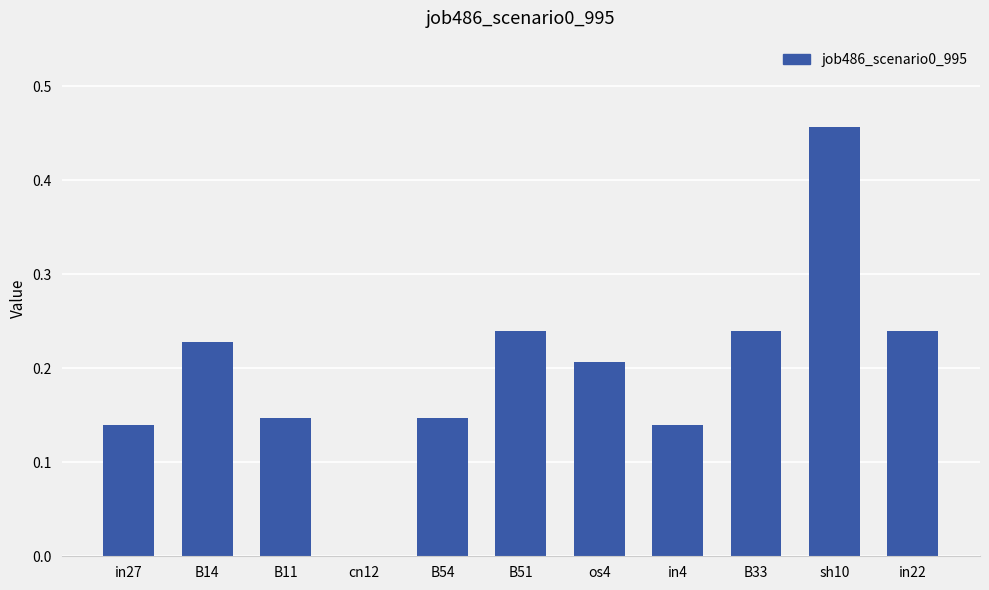

True or false: the data shows 0.6 at sh10.

False